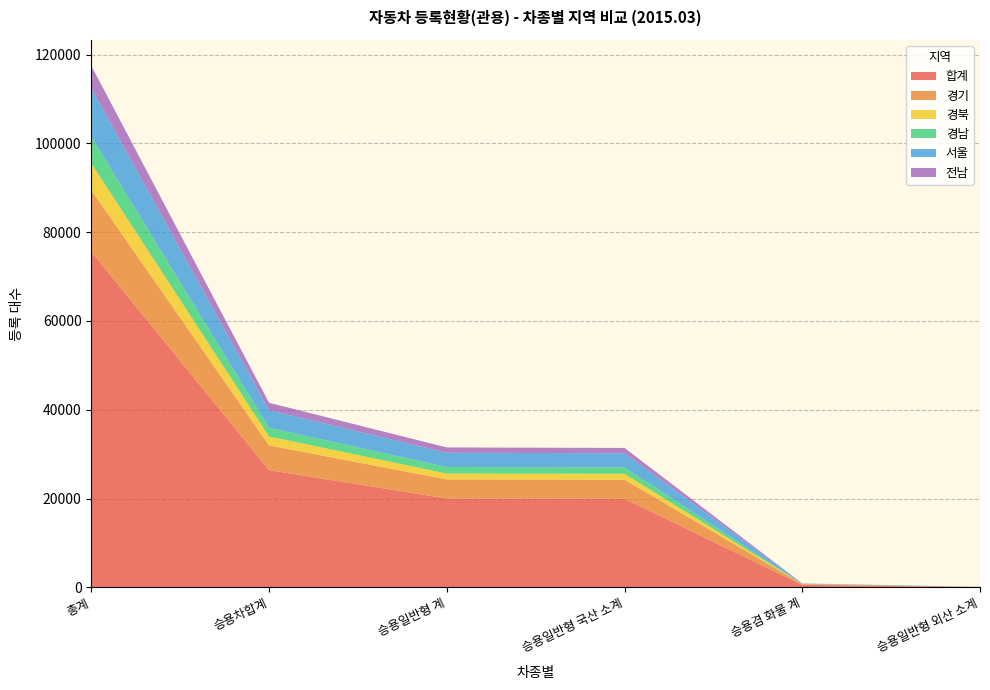

Reading right to left, transcribe all the data shown in this chart.

합계: 승용일반형 외산 소계=61	승용겸 화물 계=557	승용일반형 국산 소계=19954	승용일반형 계=20015	승용차합계=26396	총계=75592
경기: 승용일반형 외산 소계=3	승용겸 화물 계=156	승용일반형 국산 소계=4290	승용일반형 계=4293	승용차합계=5562	총계=13841
경북: 승용일반형 외산 소계=3	승용겸 화물 계=22	승용일반형 국산 소계=1322	승용일반형 계=1325	승용차합계=2015	총계=6042
경남: 승용일반형 외산 소계=1	승용겸 화물 계=22	승용일반형 국산 소계=1459	승용일반형 계=1462	승용차합계=1965	총계=5991
서울: 승용일반형 외산 소계=39	승용겸 화물 계=90	승용일반형 국산 소계=3174	승용일반형 계=3213	승용차합계=3969	총계=10914
전남: 승용일반형 외산 소계=0	승용겸 화물 계=25	승용일반형 국산 소계=1195	승용일반형 계=1195	승용차합계=1657	총계=5077